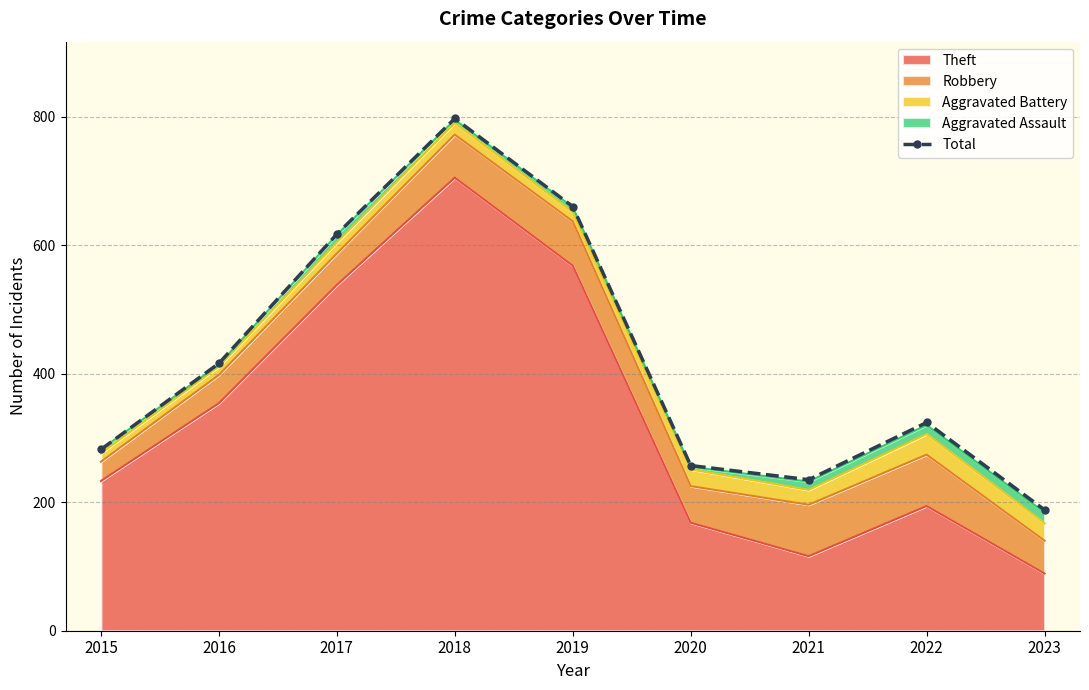

Approximately how many times larger is the value at 2021 compared to 2022?

0.7